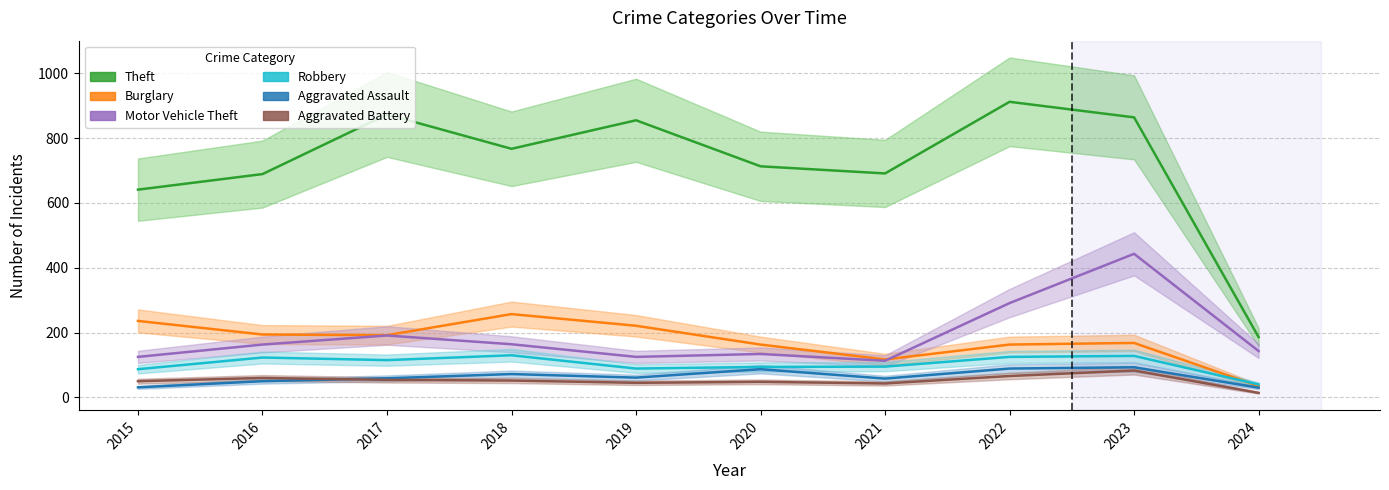

The value of Aggravated Battery at 2016 is 81. True or false?

False